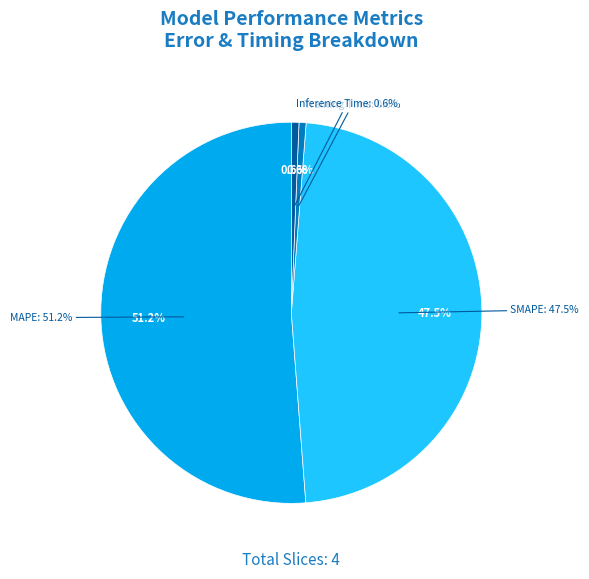

The Inference Time slice represents 11% of the pie. True or false?

False